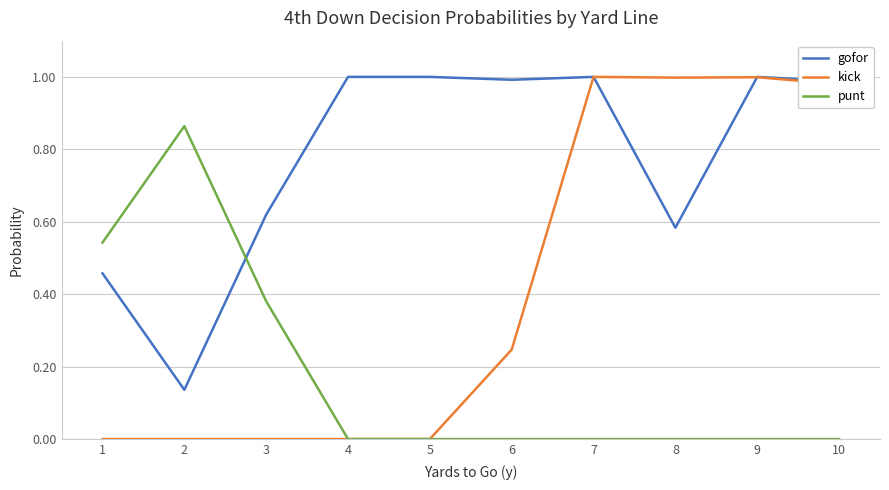

Does the chart display data point markers on the line(s)?

No